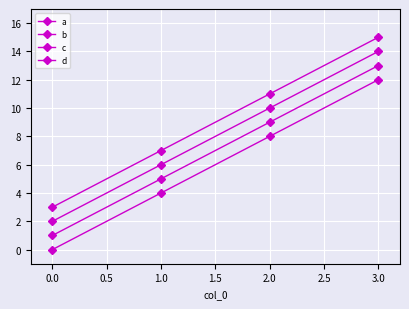

What is the difference between the maximum and minimum values in the c series?

12